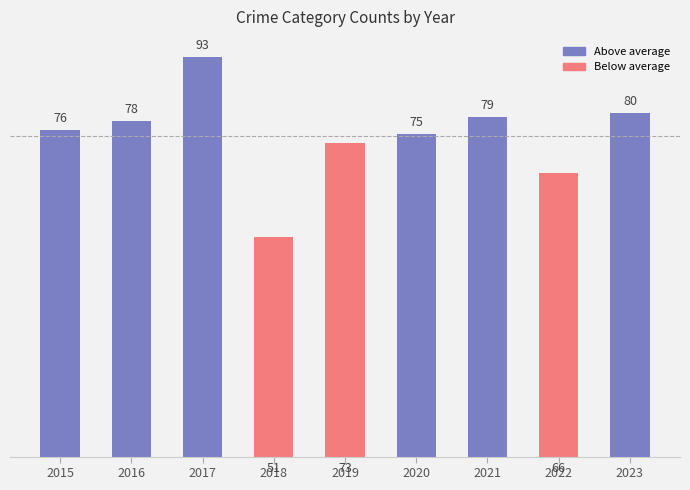

What is the ratio of the value at 2021 to the value at 2018?

1.5